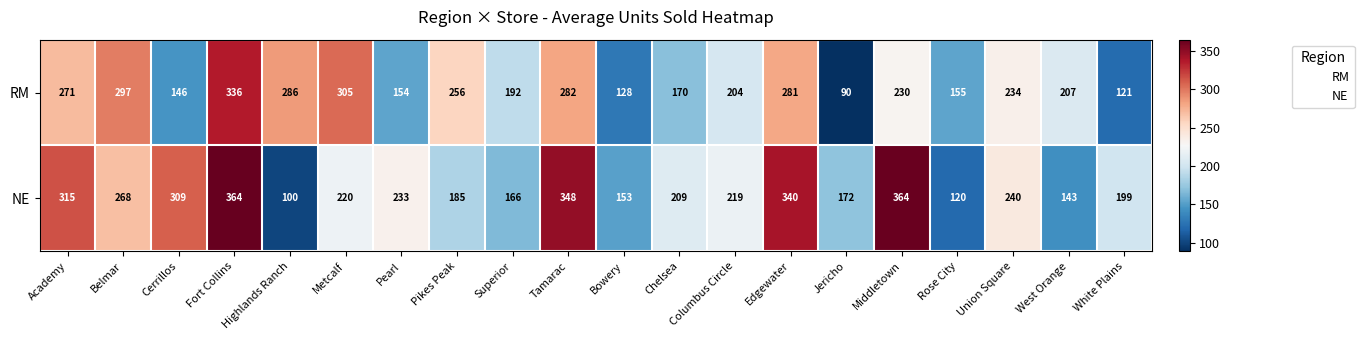

Between Cerrillos and West Orange, which series saw the biggest shift?

NE